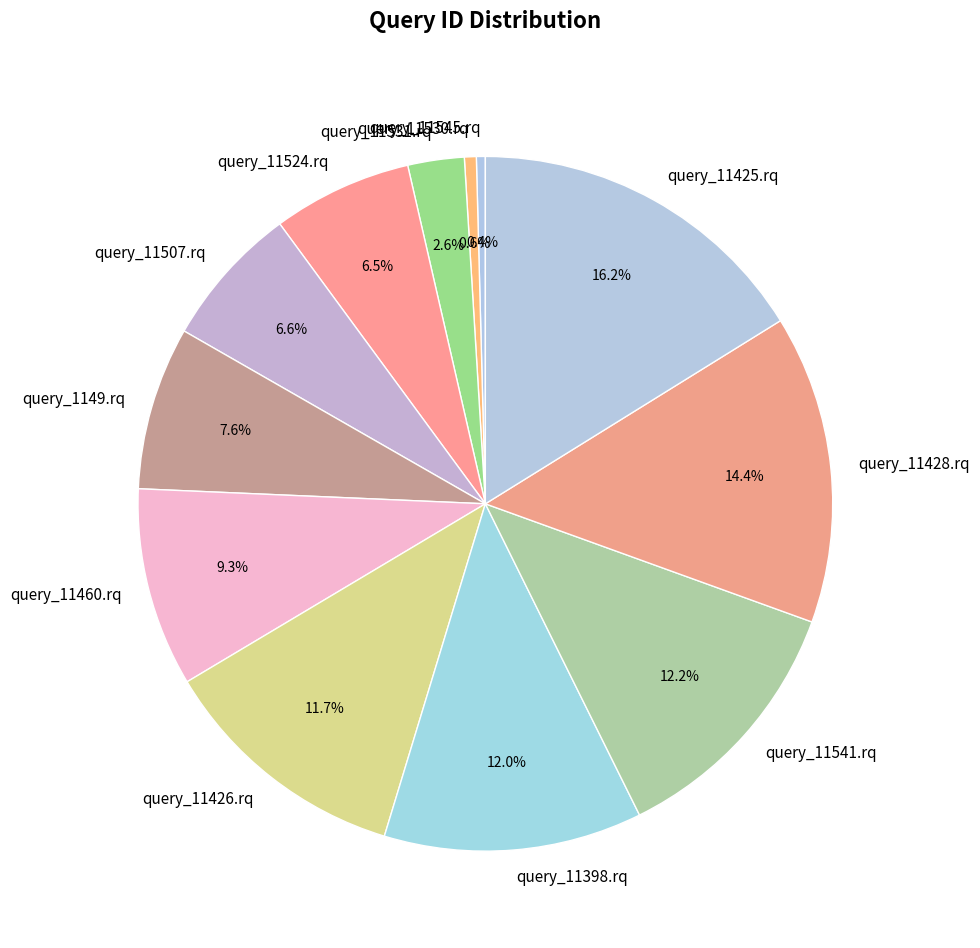

The query_11398.rq slice represents 1% of the pie. True or false?

False